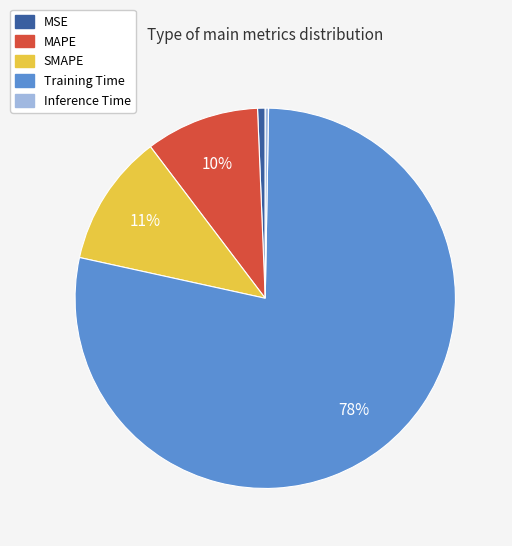

Does SMAPE account for over 50% of the chart?

No